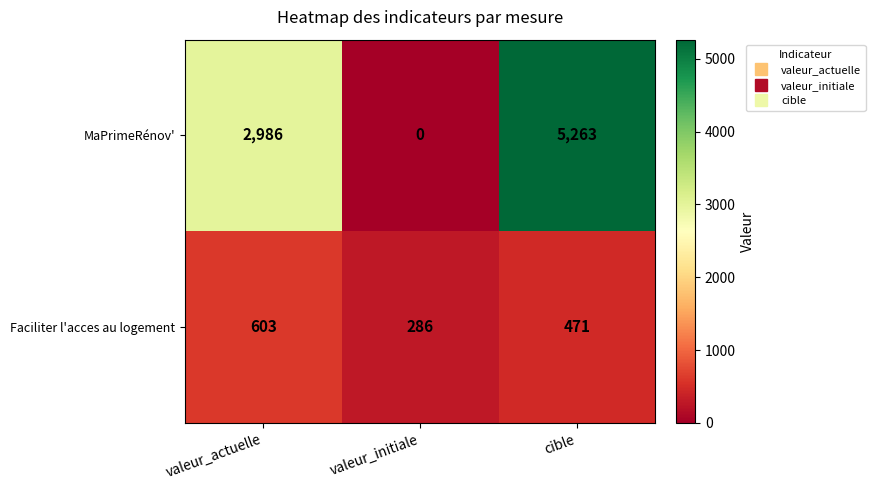

What is the difference between the maximum and minimum values in the MaPrimeRénov' series?

5263